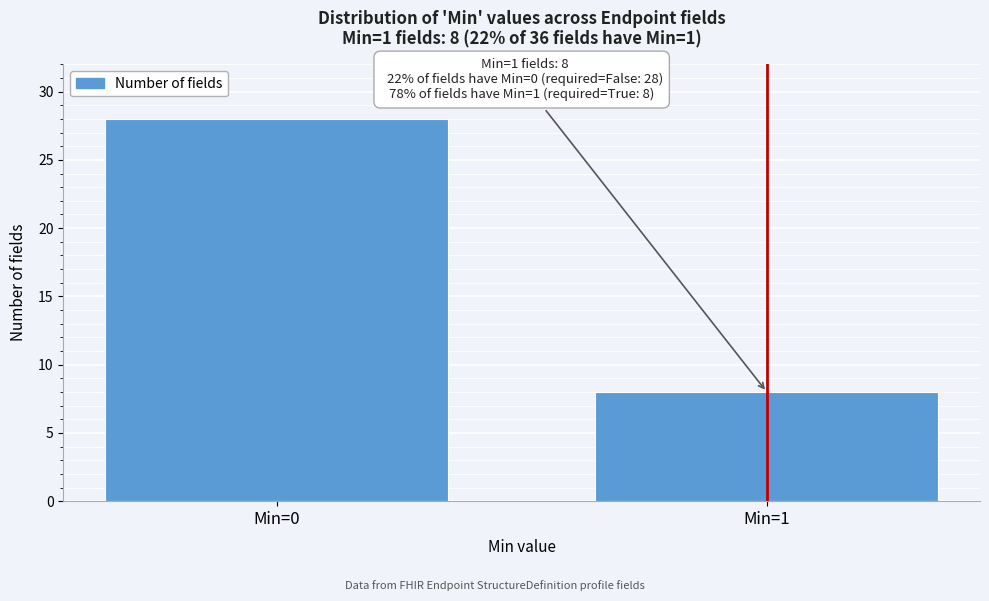

Reading left to right, what are all the values shown in this chart?

28	8